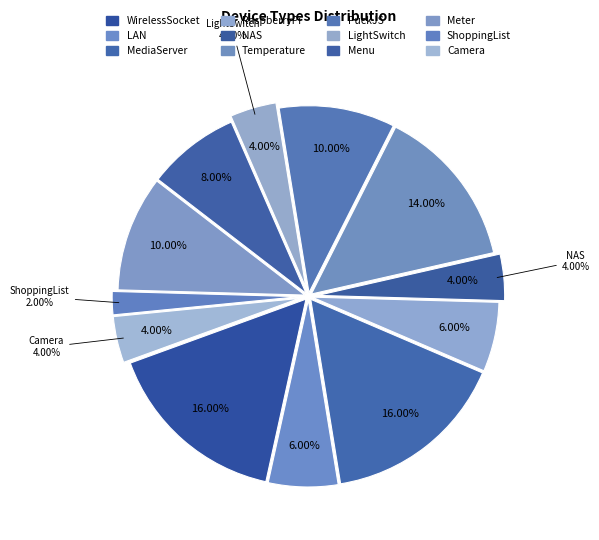

To the nearest percent, what is the average slice percentage?

8%